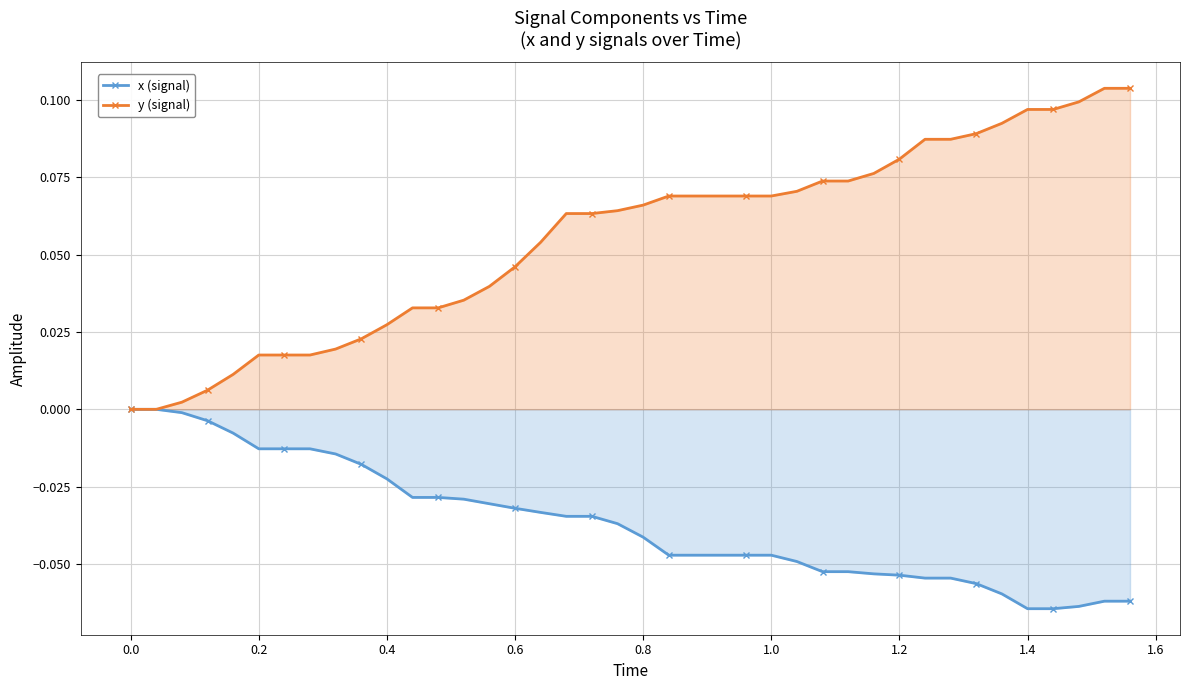

Which series has the largest total across all categories?

y (signal)